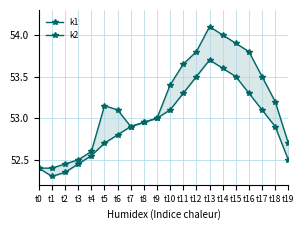

How many interior local valleys does the k1 series have?

1